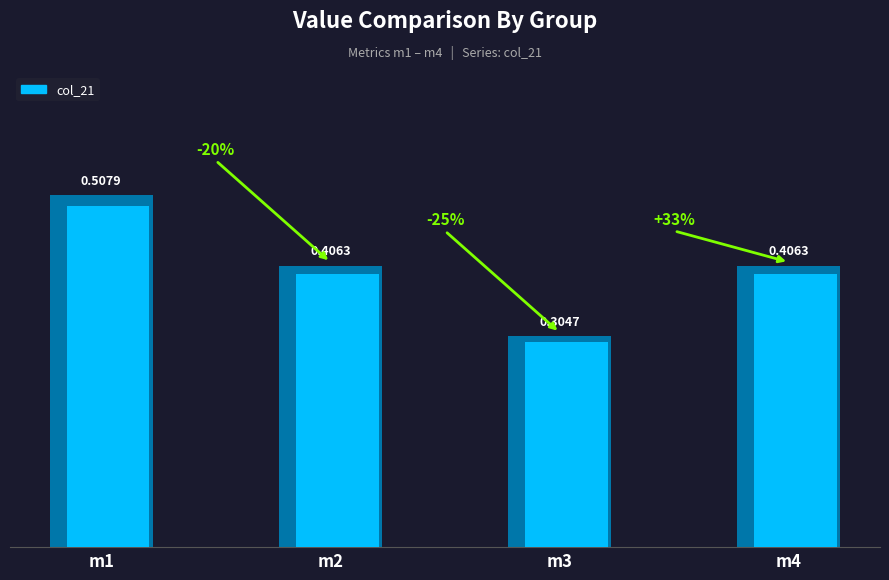

Does the chart contain any negative values?

No